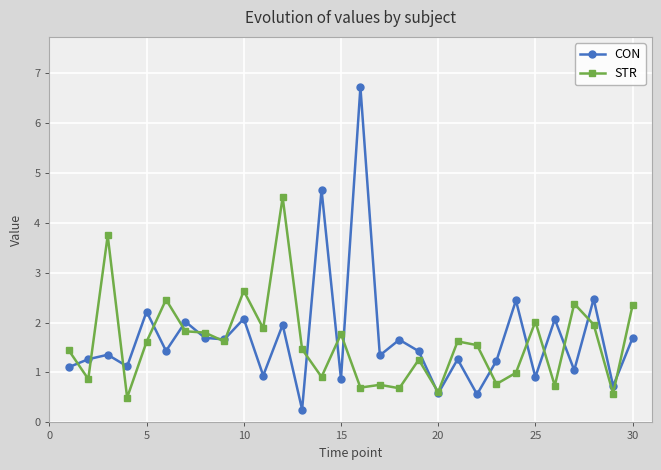

Which series has the largest range (max minus min)?

CON